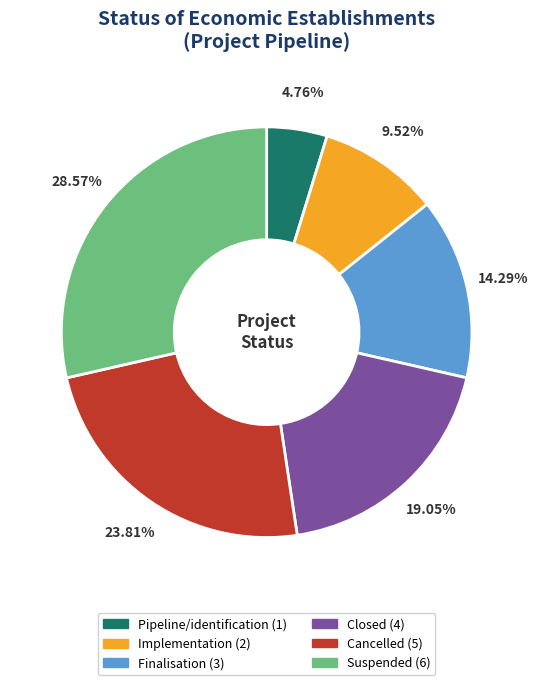

How many slices are in this pie chart?

6